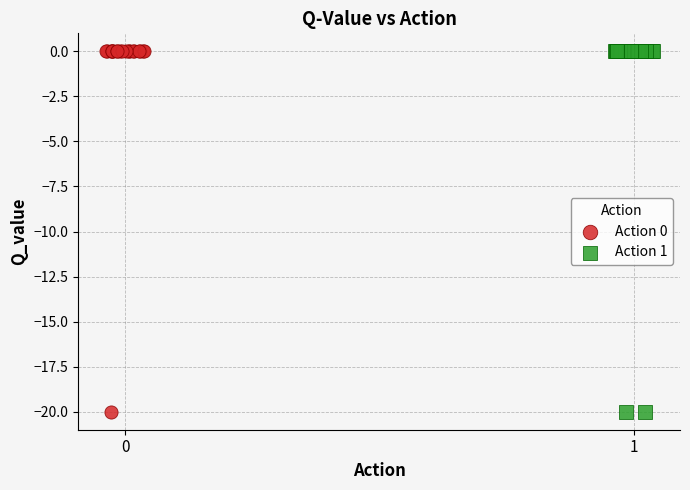

What are all the series names shown in the legend?

Action 0, Action 1